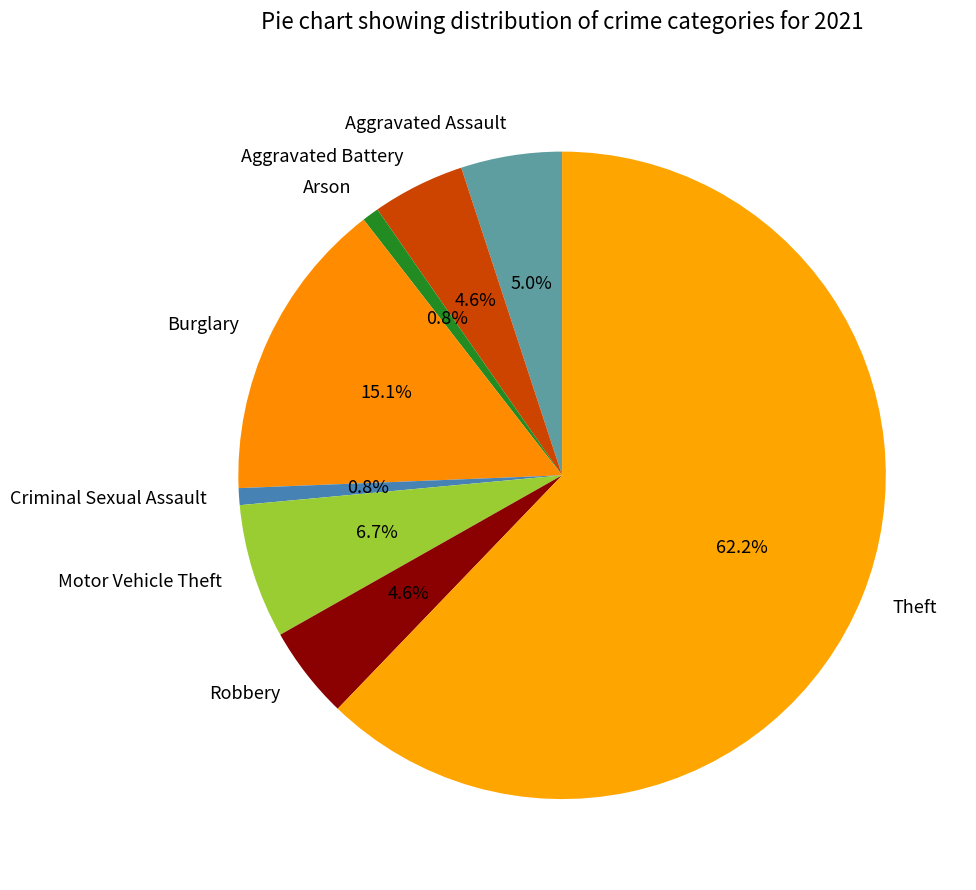

Does Theft represent more than half of the total?

Yes